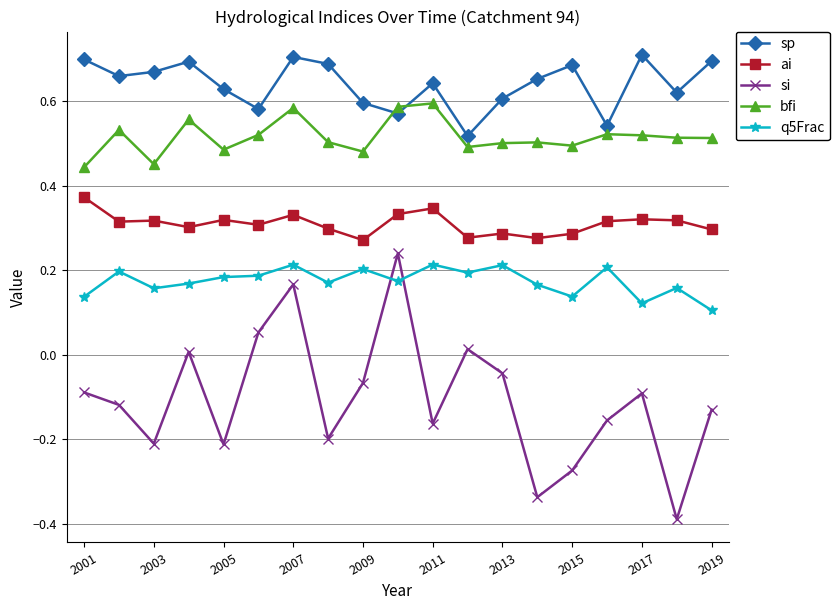

How many data points does each series have?

19